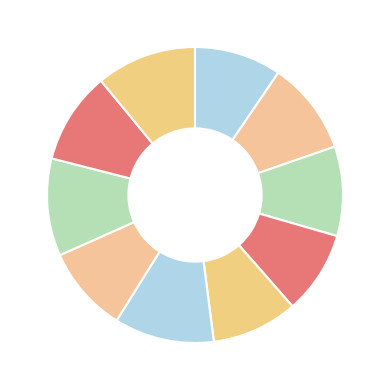

Count the number of slices in the pie.

10